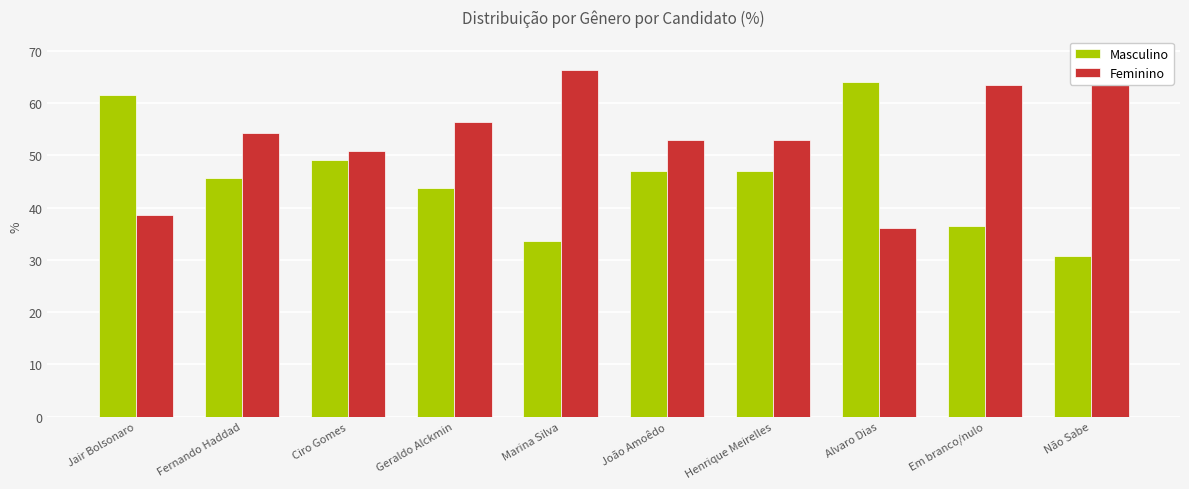

What is the average value of the Feminino series?

54.1